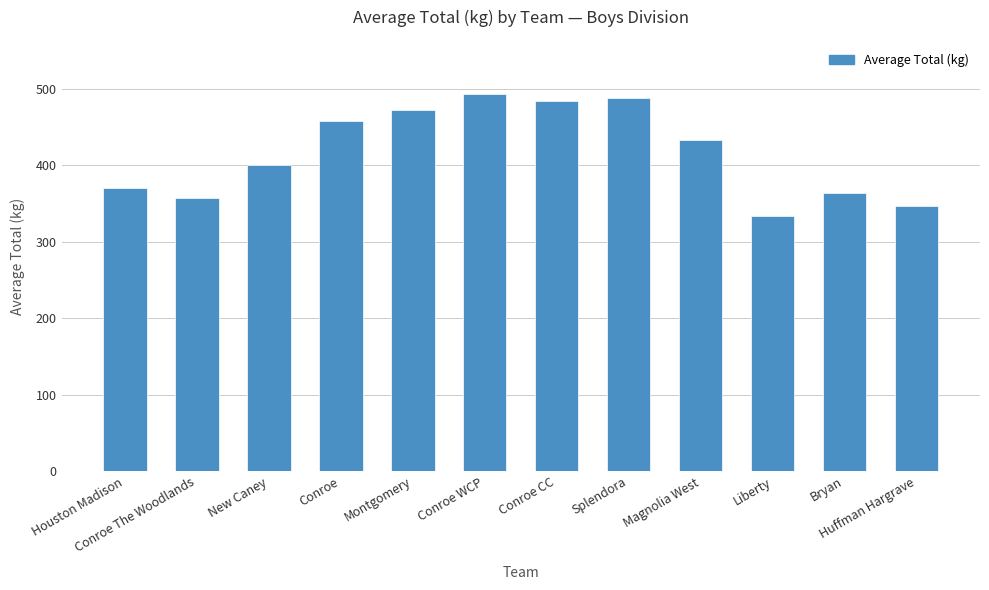

What is the difference between the second highest and second lowest values?

140.6